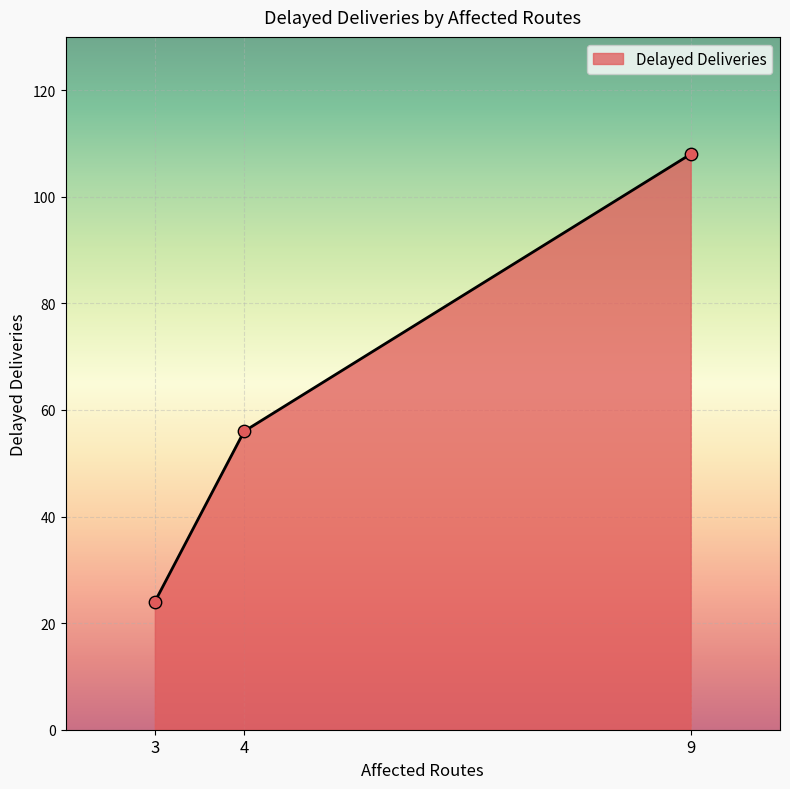

Between 9 and 4, which is larger?

9